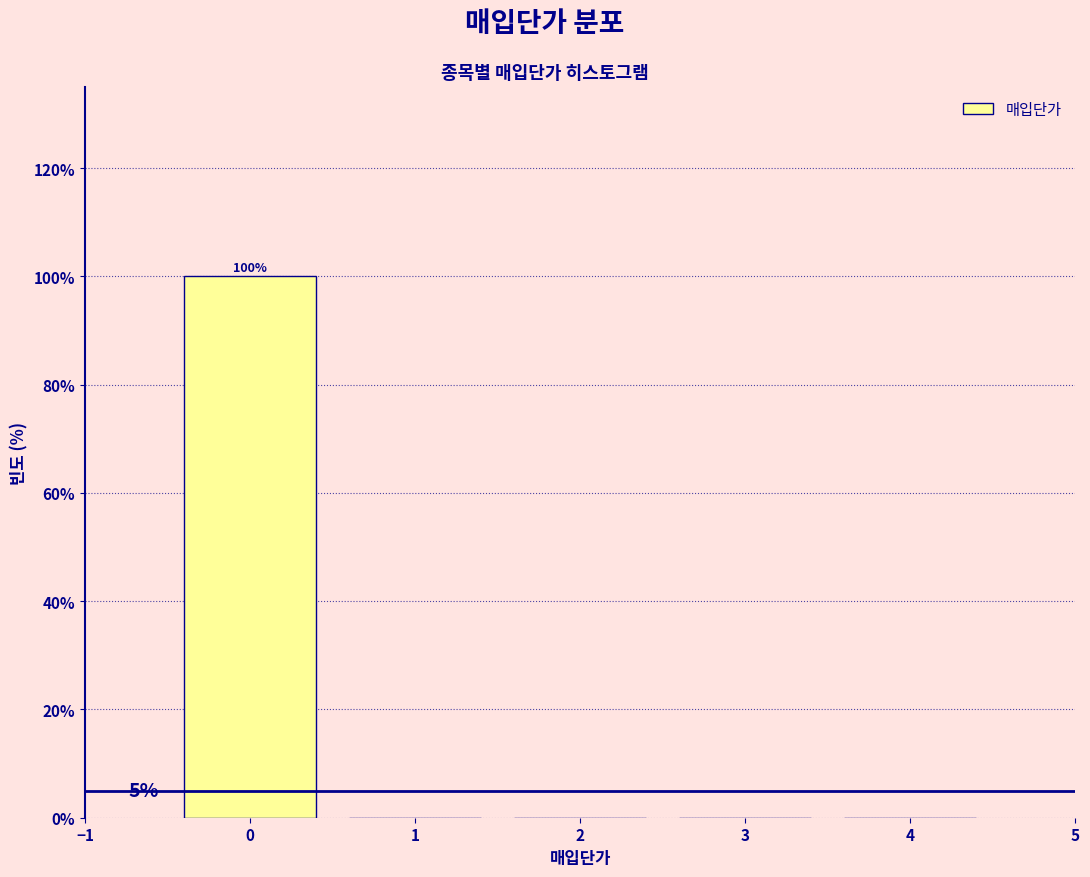

Over which range of the x-axis is the bar tallest?

-0.5 to 0.5